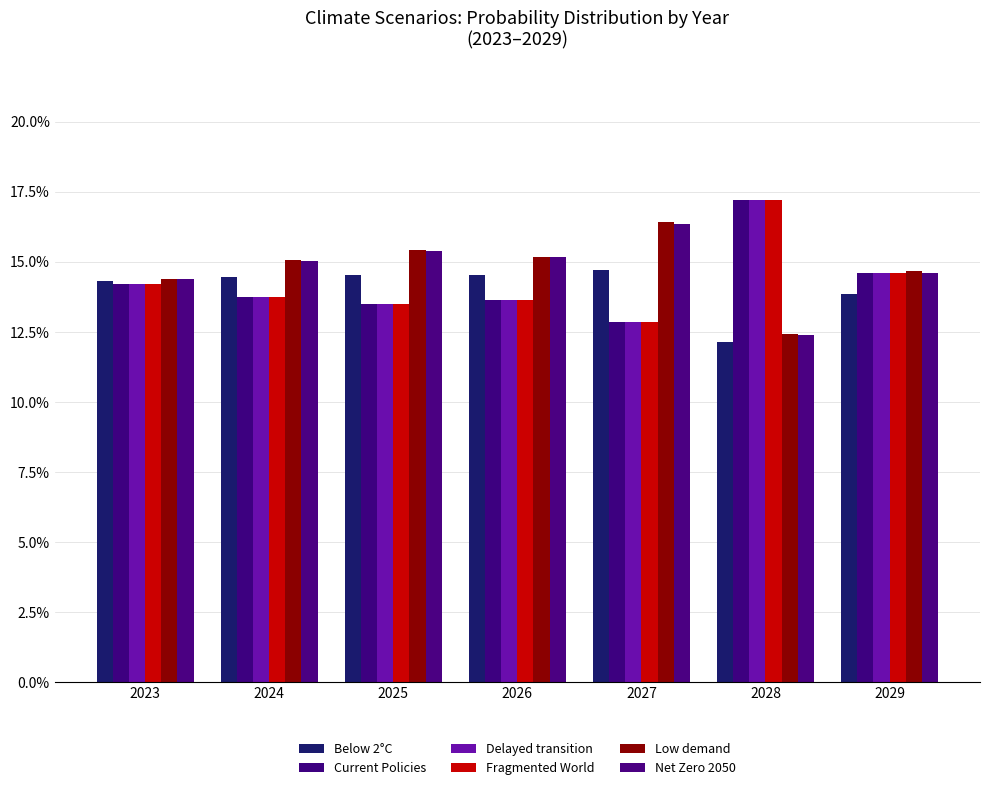

How many data points does each series have?

7